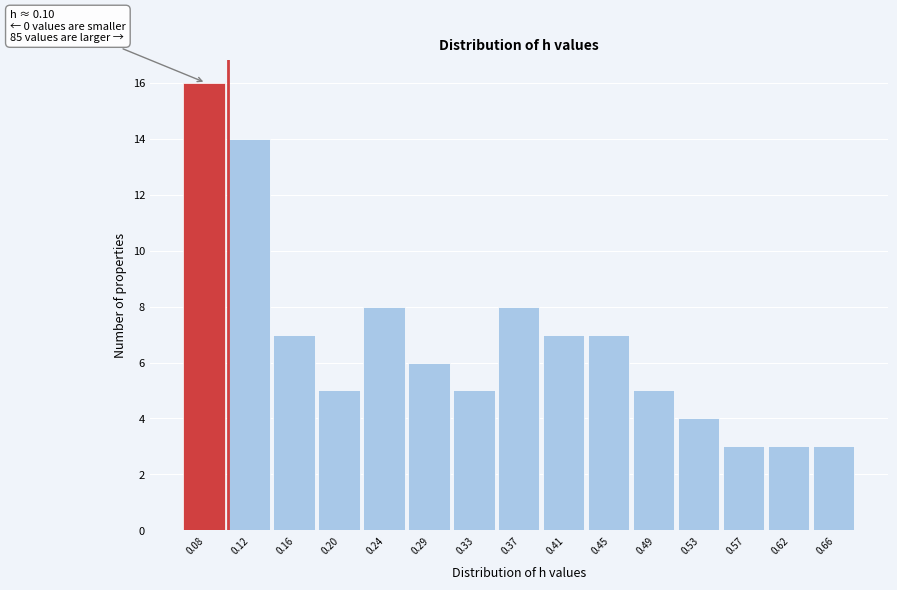

Reading left to right, list all the values displayed in this chart.

16	14	7	5	8	6	5	8	7	7	5	4	3	3	3